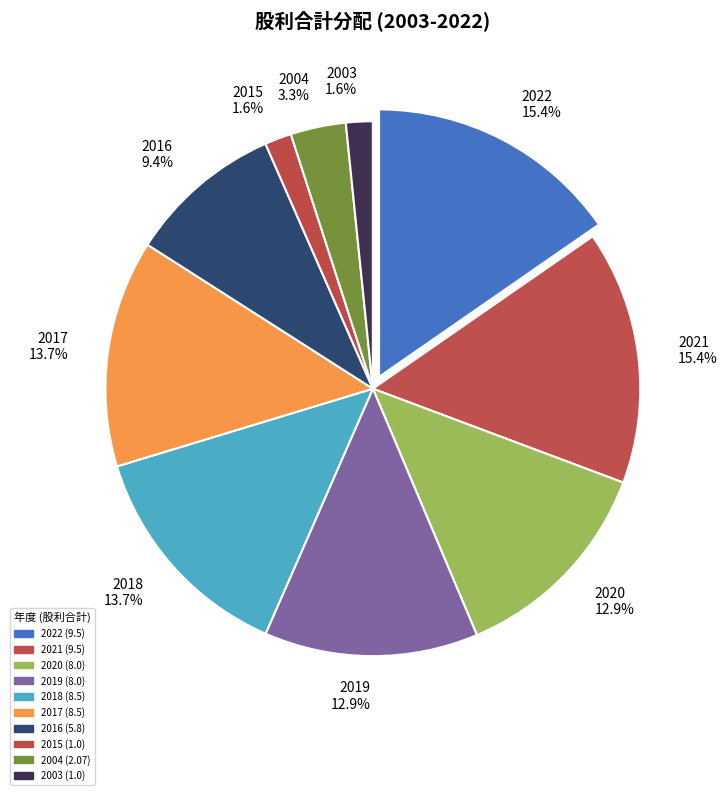

What percentage do 2016 and 2017 together represent?

23.1%